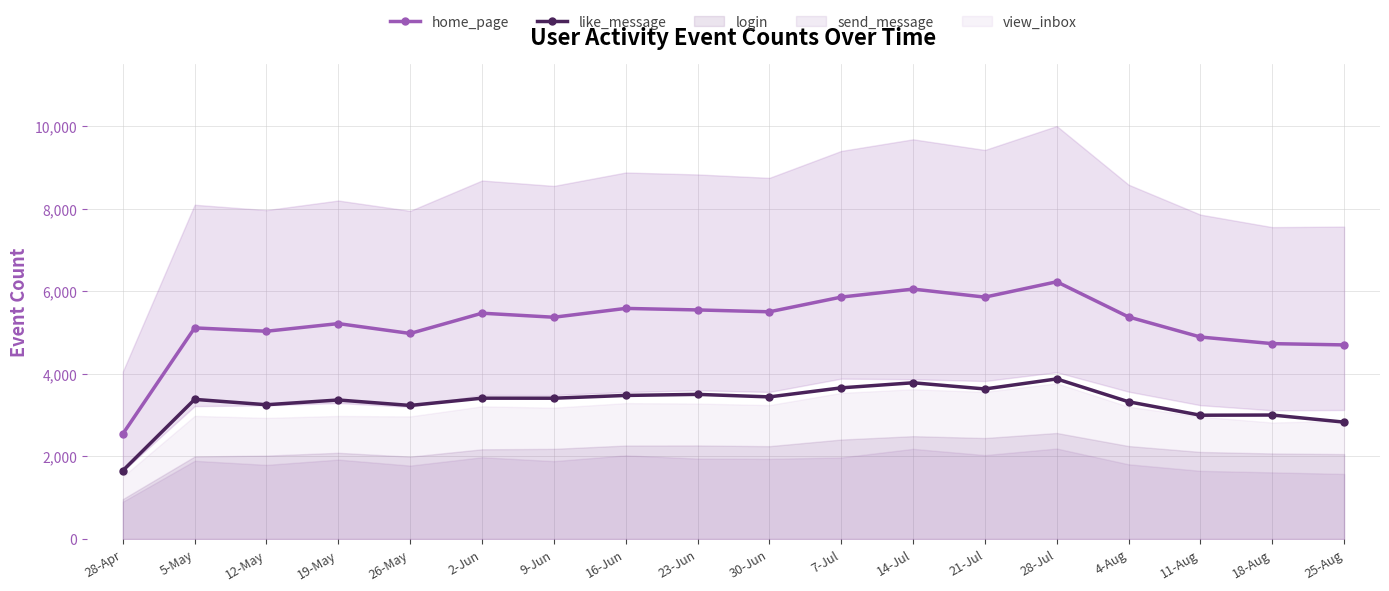

How many values in the like_message series exceed 3410?

8